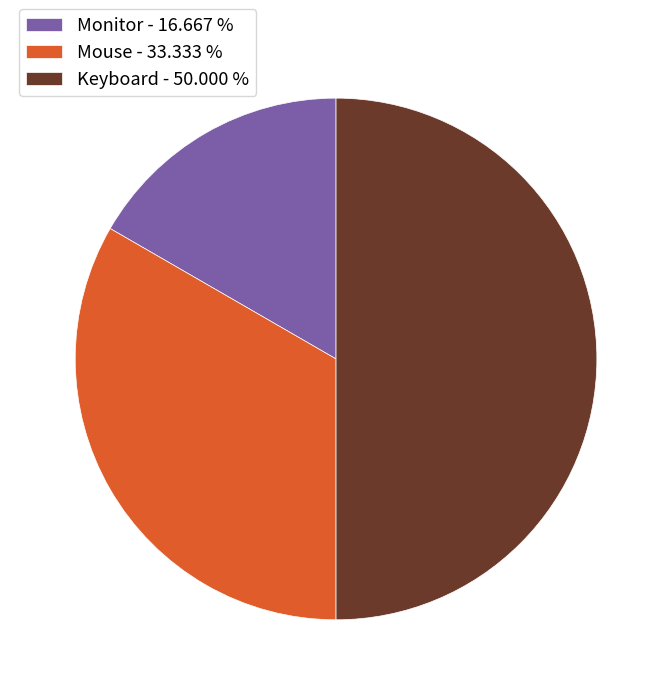

Do Monitor and Keyboard together represent more than half of the pie?

Yes